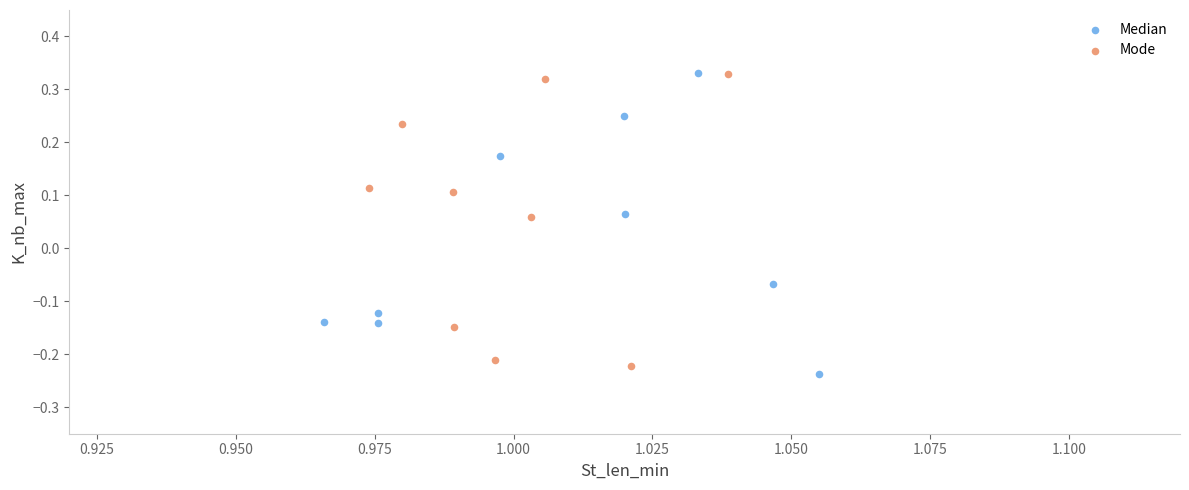

Which series reaches the minimum Y coordinate?

Median